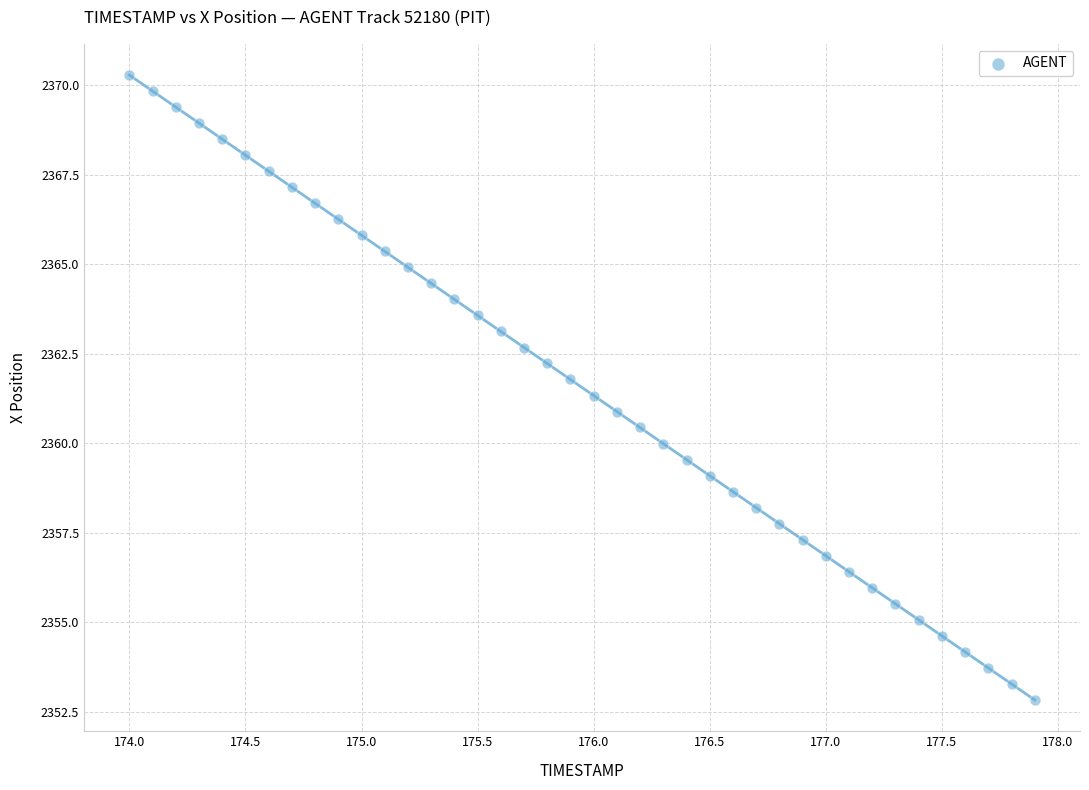

What is the range of X values (max minus min)?

3.9